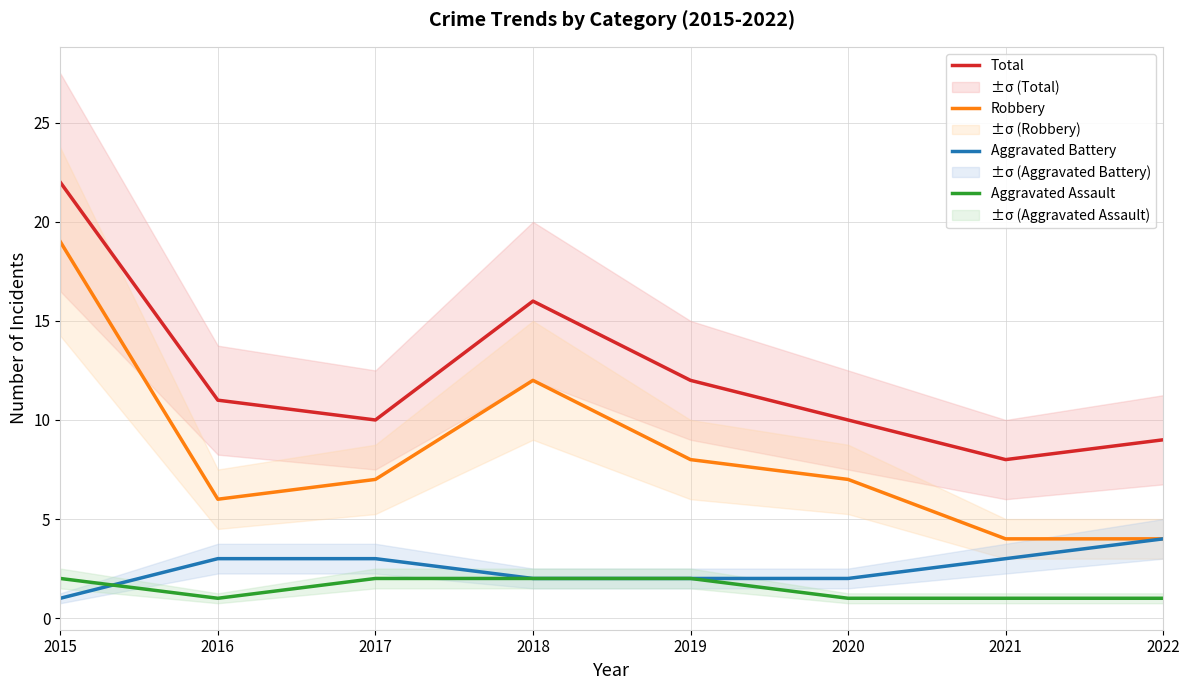

At how many categories does at least one series exceed 15?

2